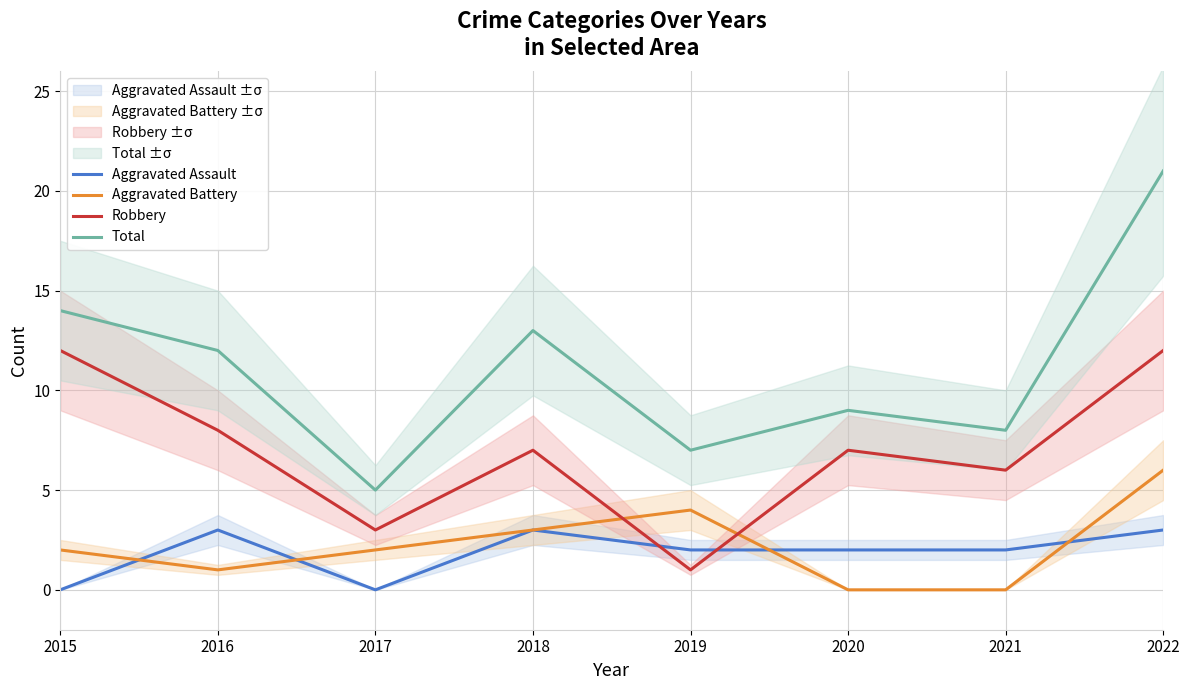

Does the chart have visible grid lines?

Yes